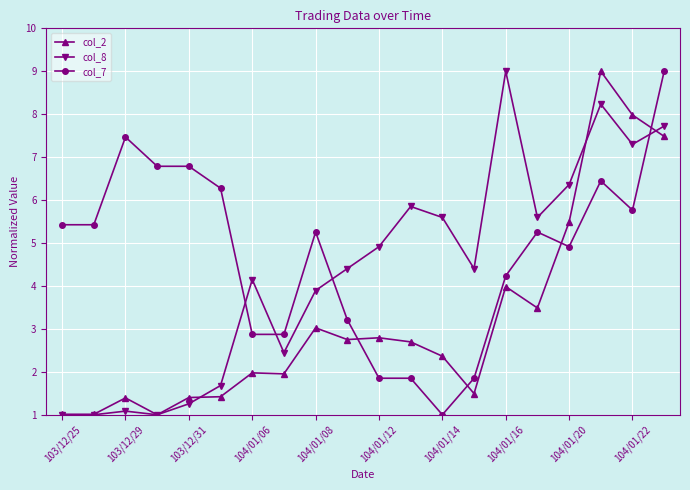

Rank the series by their average value, from lowest to highest.

col_2, col_8, col_7